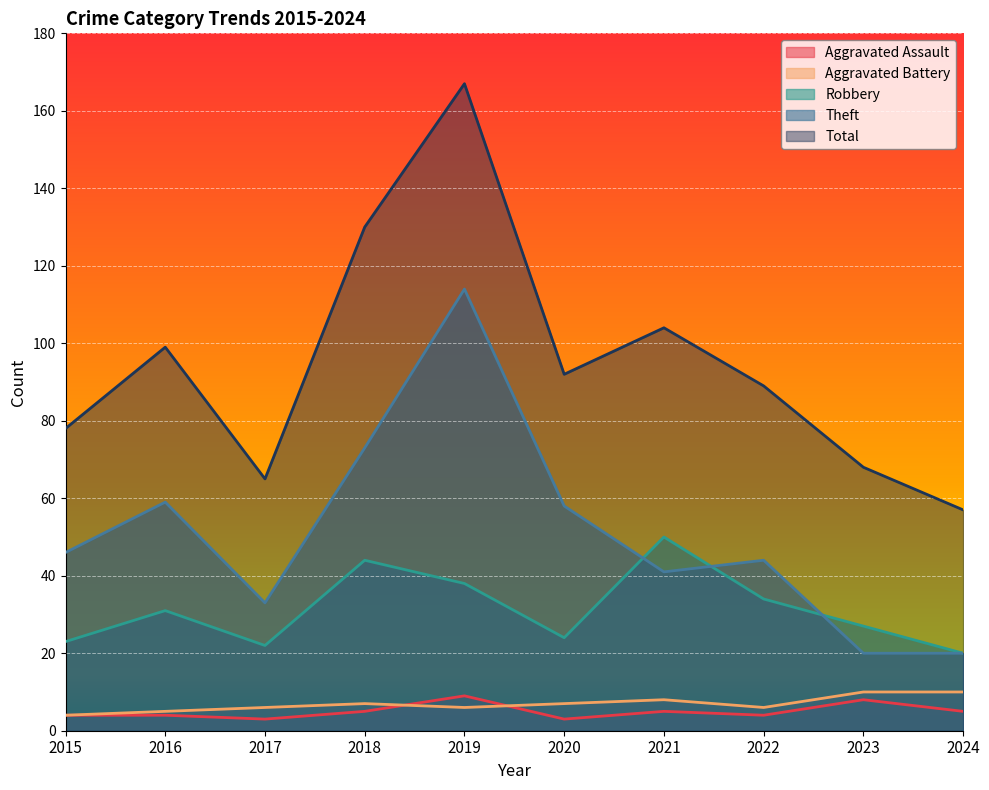

What is the difference between the second highest and second lowest values in the Total series?

65